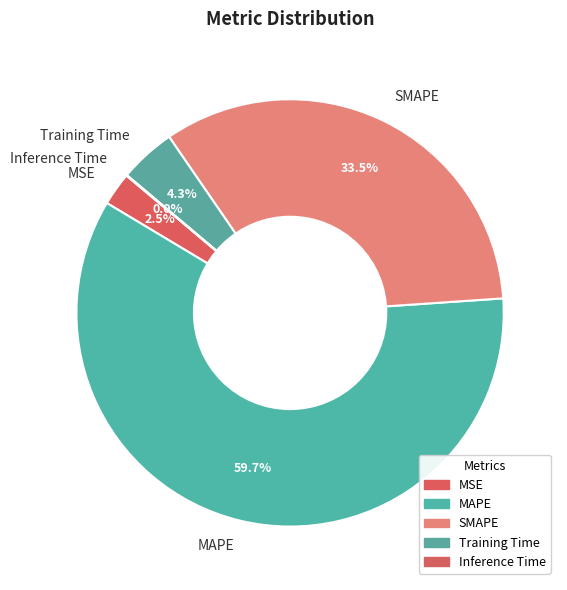

To the nearest percent, what is the difference between the largest and smallest slice percentages?

60%